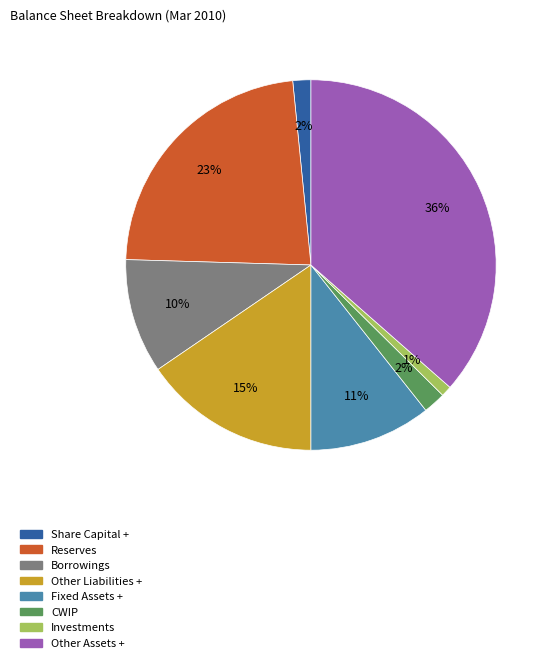

Is it true that Borrowings is 10% of the pie?

True